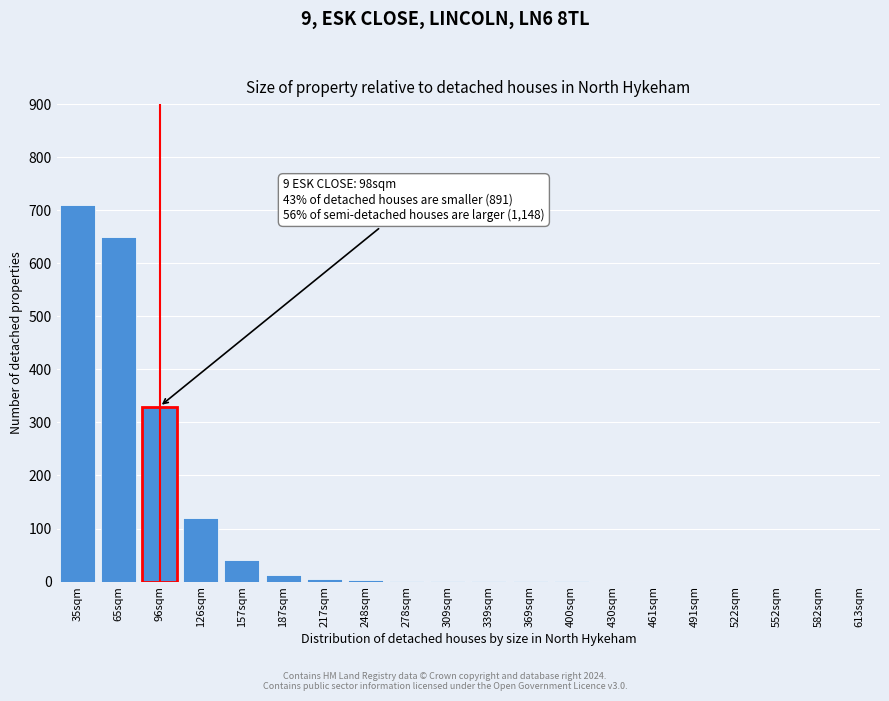

What is the sum of all values?

1876